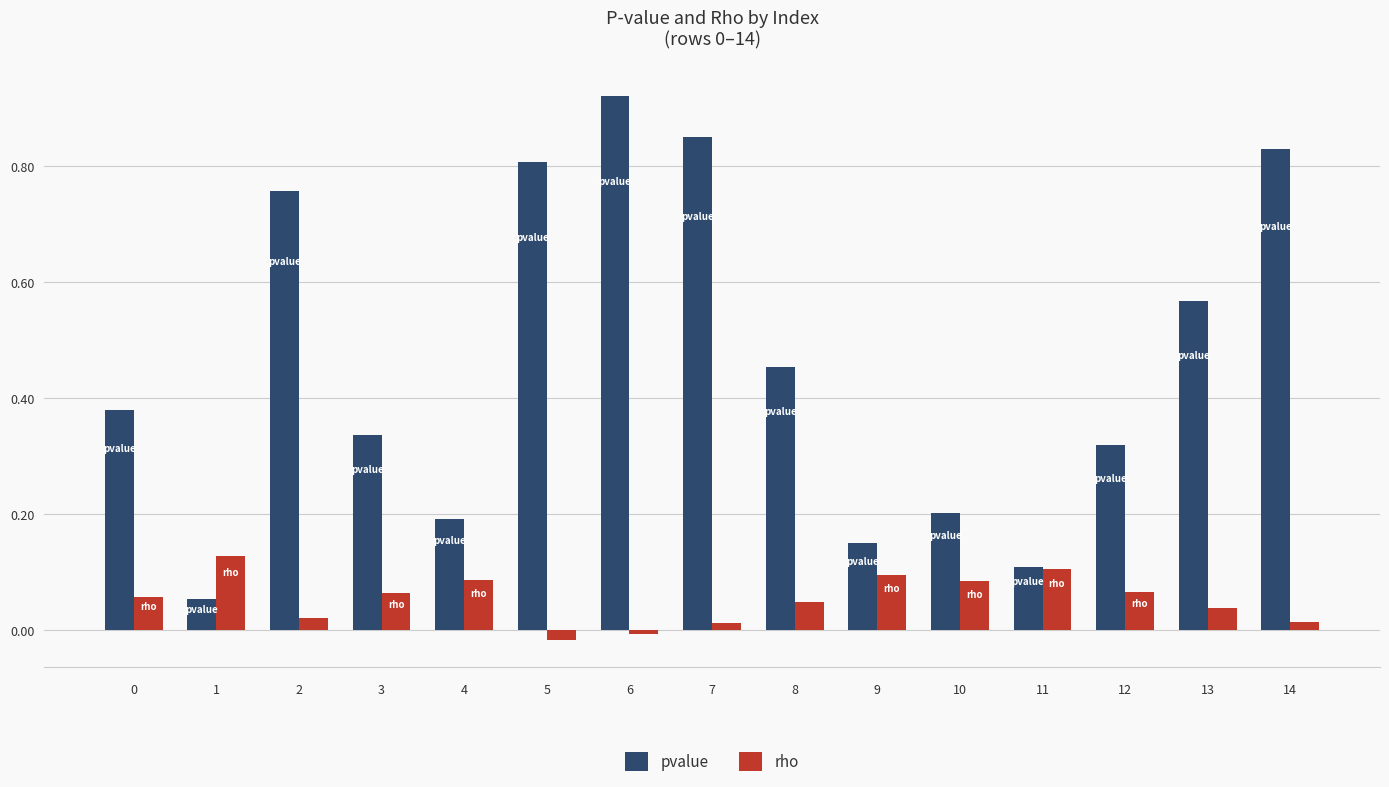

List the series in order of their peak value, highest first.

pvalue, rho